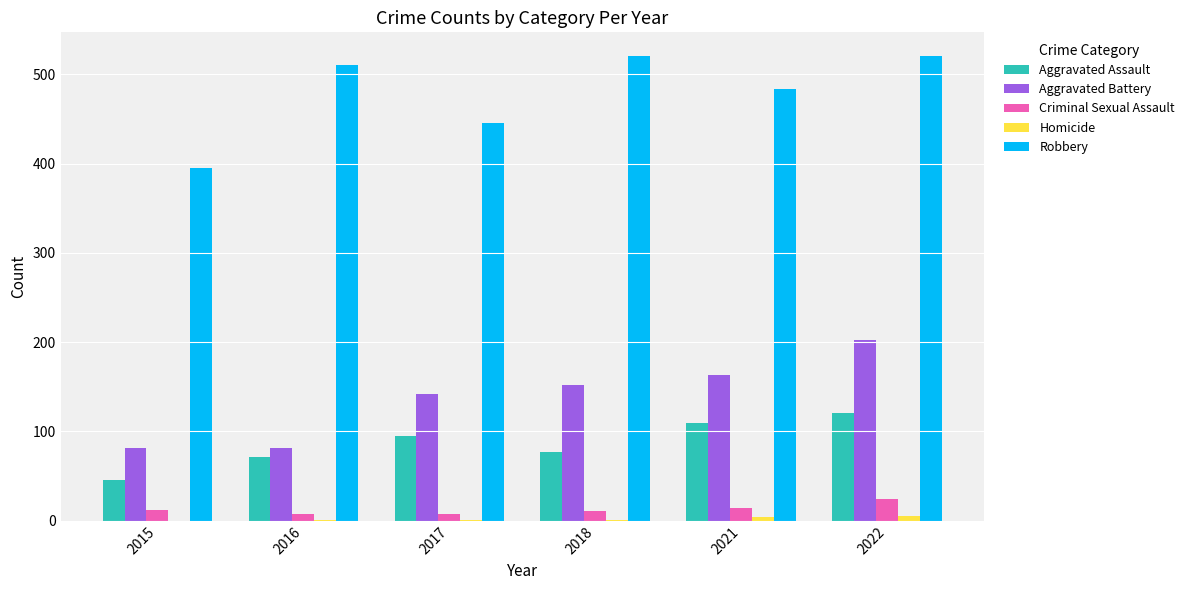

What is the greatest value displayed?

521